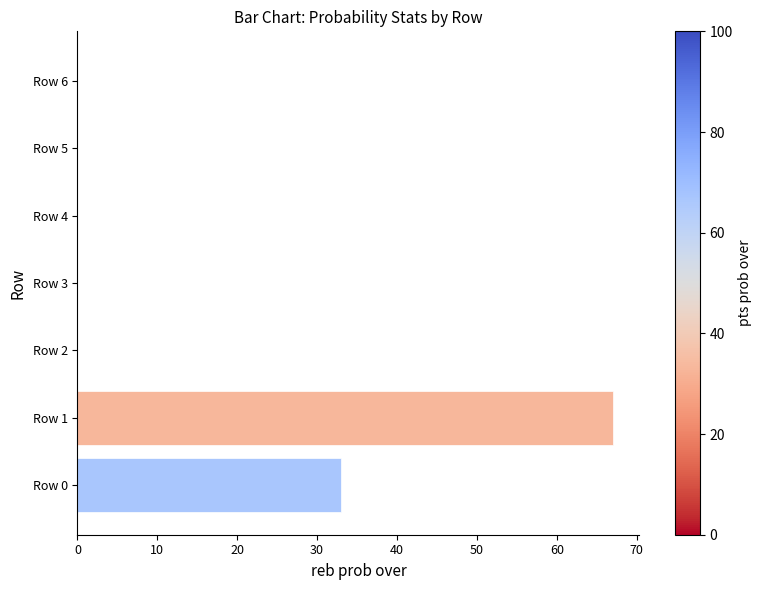

What is the change in value from Row 0 to Row 1?

+34